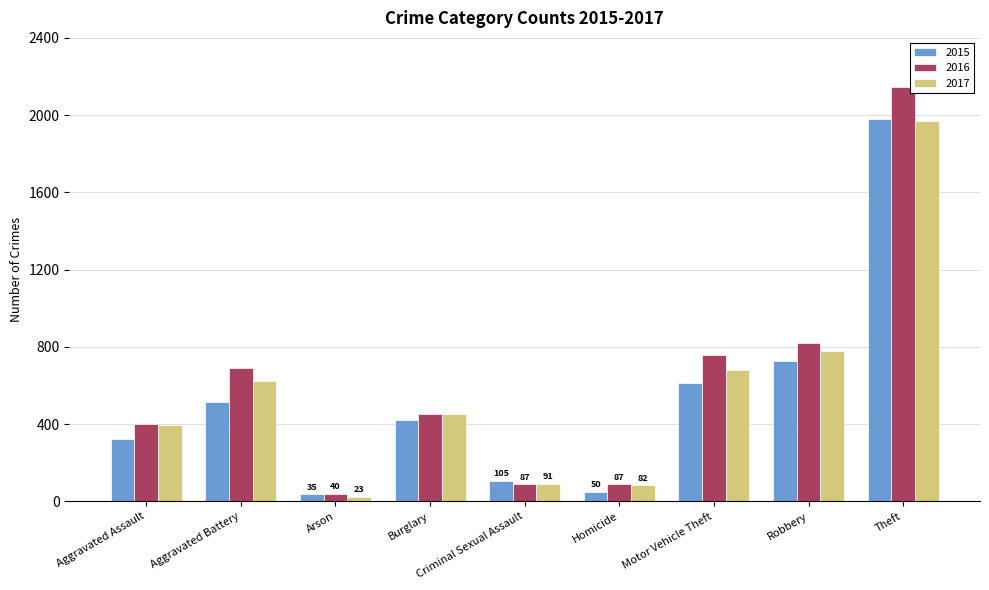

What is the difference between the second highest and second lowest values in the 2015 series?

676